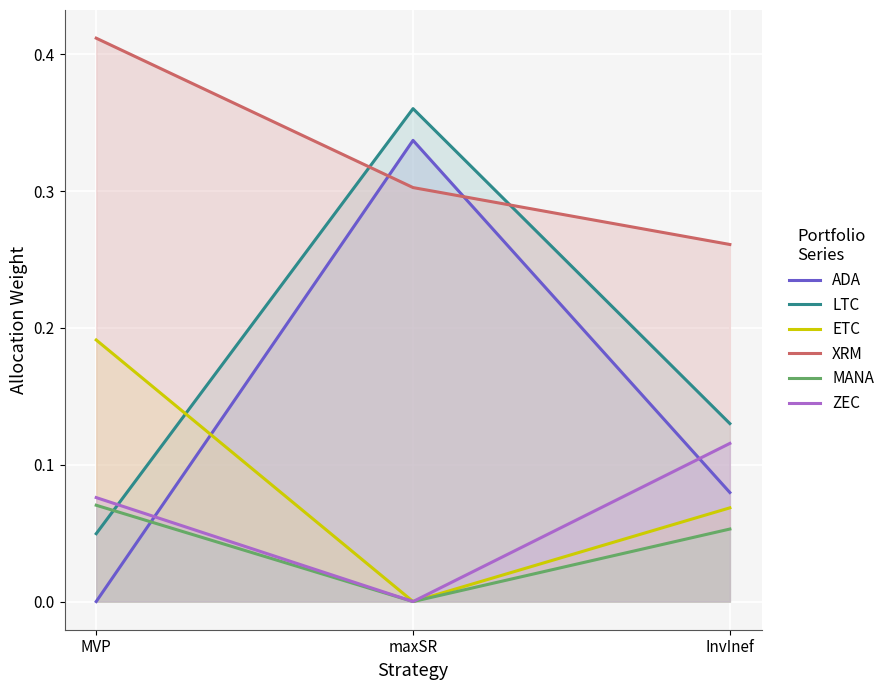

At how many categories does at least one series exceed 0?

3